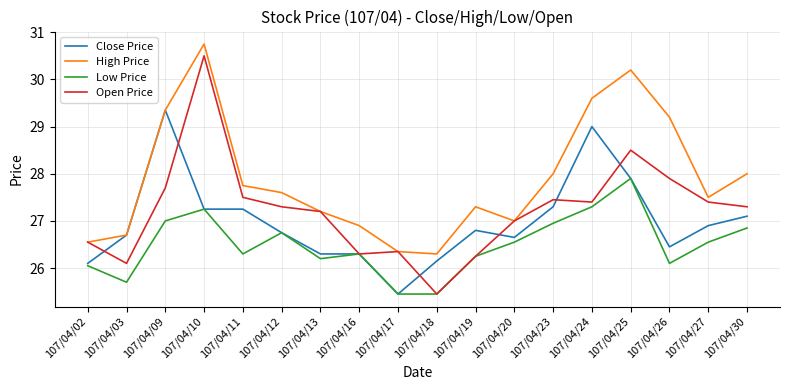

Count the number of data series in this chart.

4